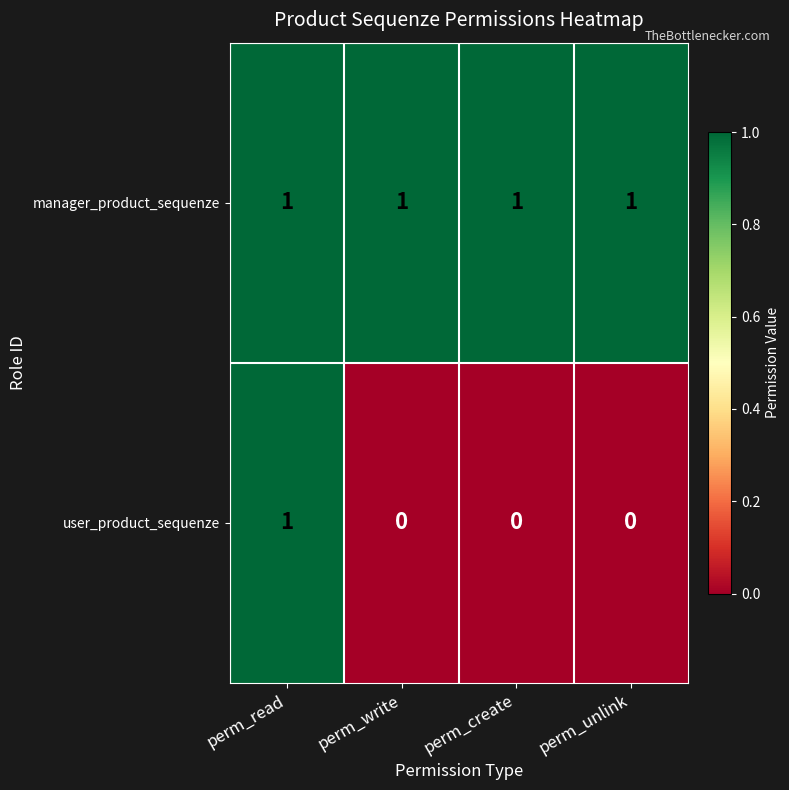

At how many categories does at least one series exceed 0?

4